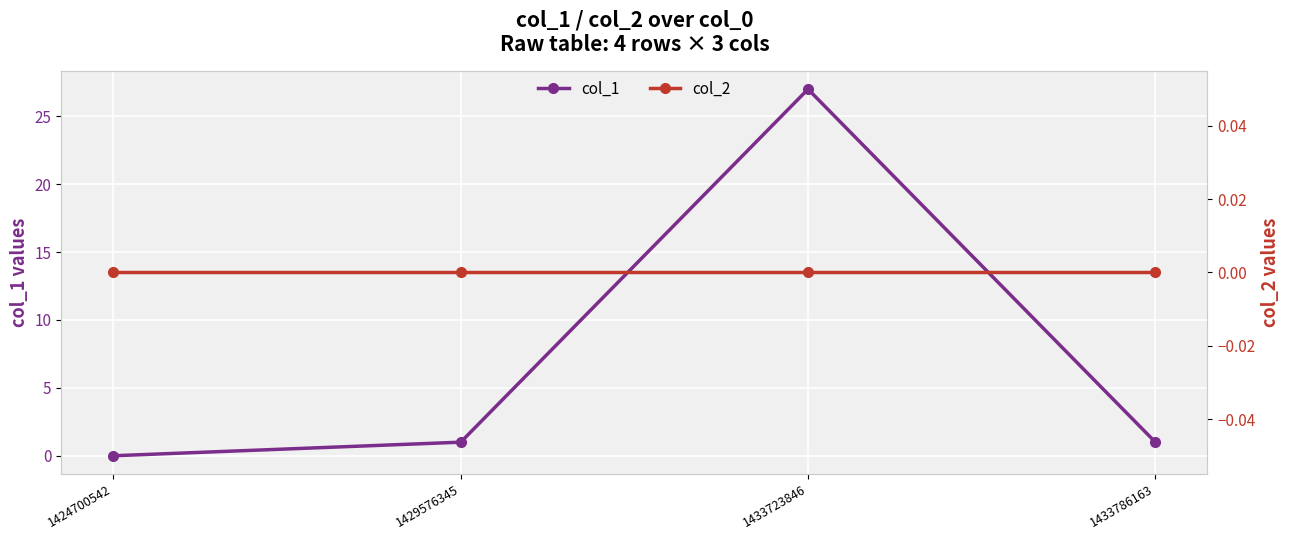

What is the total value across all series at 1433723846?

27